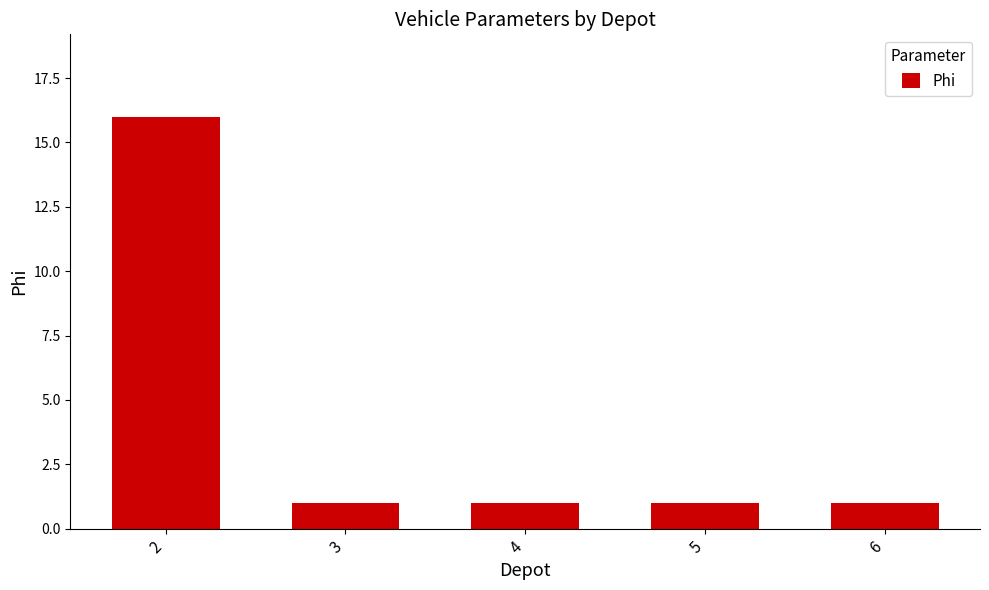

Is it true that the value at 2 is 16?

True